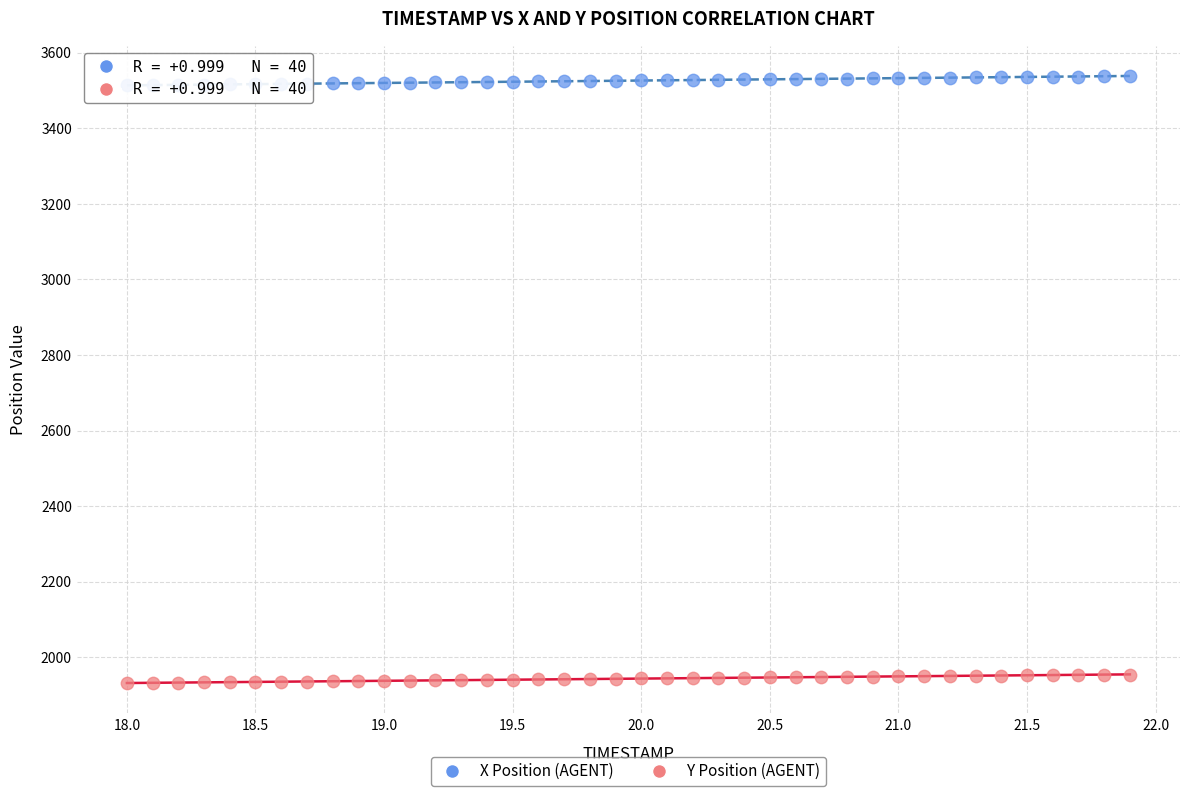

Which series reaches the maximum Y coordinate?

X Position (AGENT)